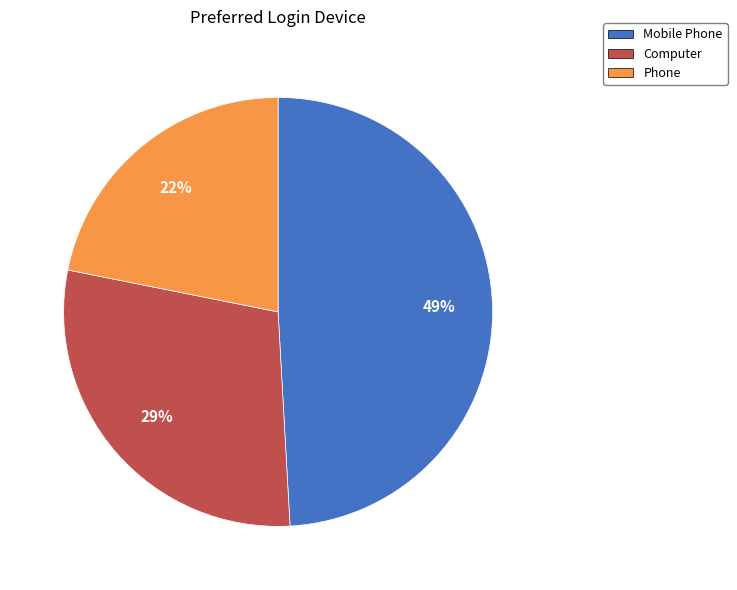

Do Computer and Phone together represent more than half of the pie?

Yes